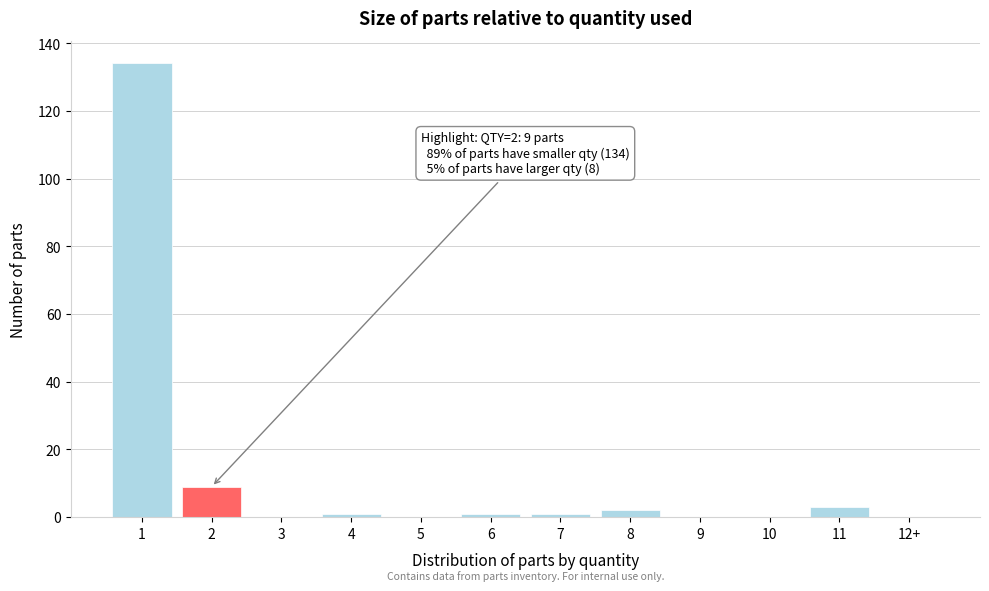

Reading right to left, transcribe all the data shown in this chart.

12+=0	11=3	10=0	9=0	8=2	7=1	6=1	5=0	4=1	3=0	2=9	1=134